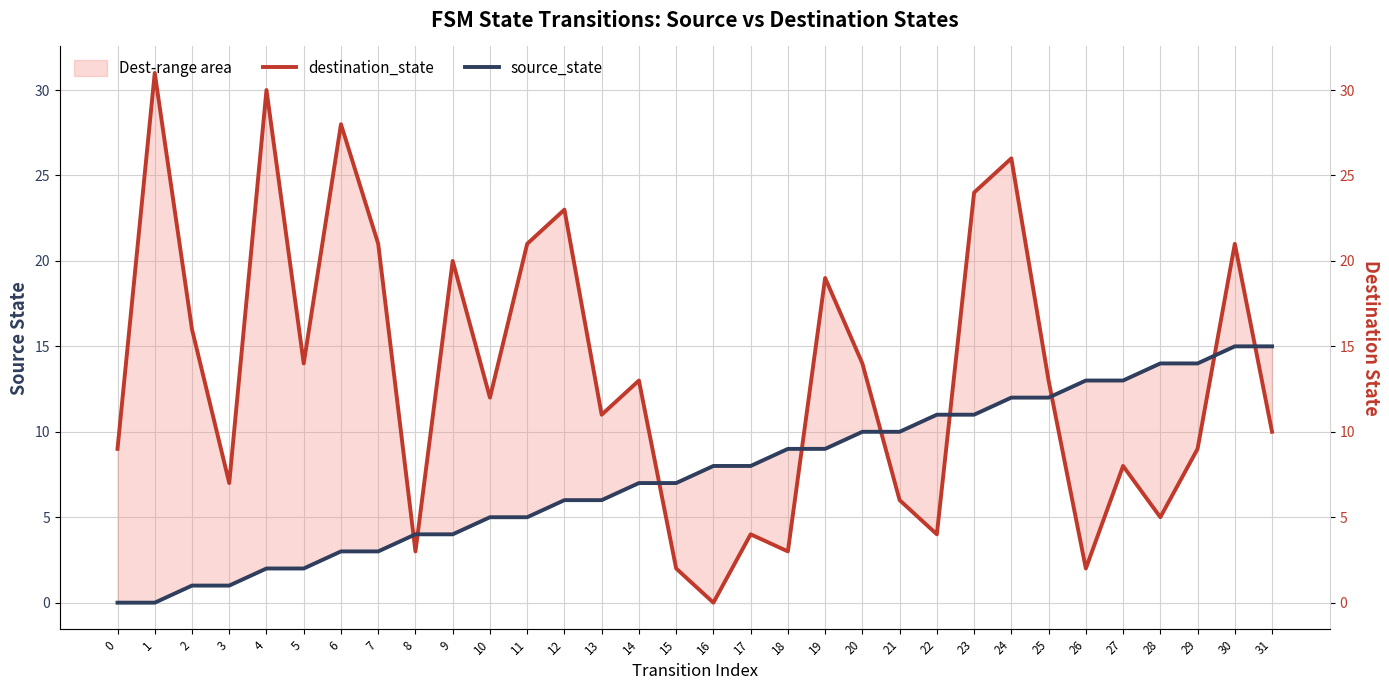

How many data points in source_state are less than 8?

16